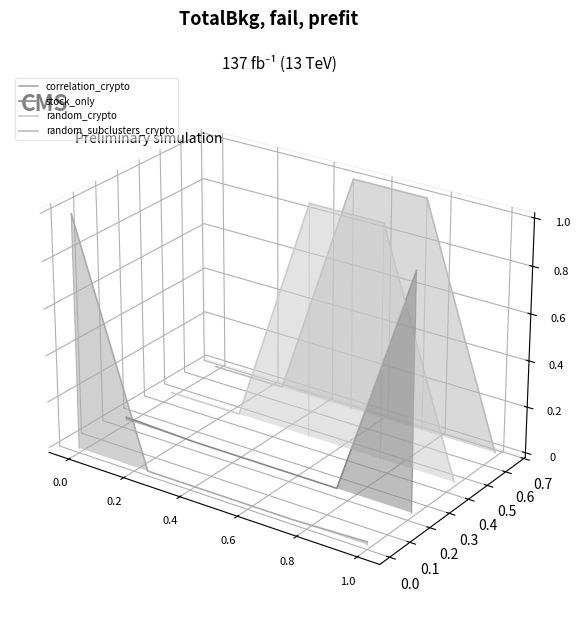

Reading left to right, transcribe all the data shown in this chart.

correlation_crypto: 0.0	-0.0	-0.1	-0.1	-0.1
stock_only: -0.0	-0.0	-0.0	-0.1	0.0
random_crypto: -0.0	-0.0	0.0	0.0	-0.1
random_subclusters_crypto: -0.0	-0.0	0.1	0.0	-0.0